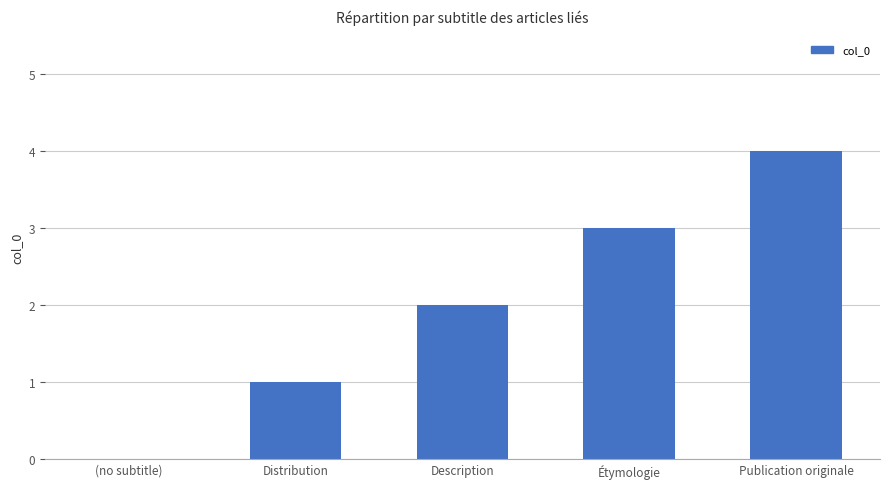

At which category does the chart reach its peak across all series?

Publication originale